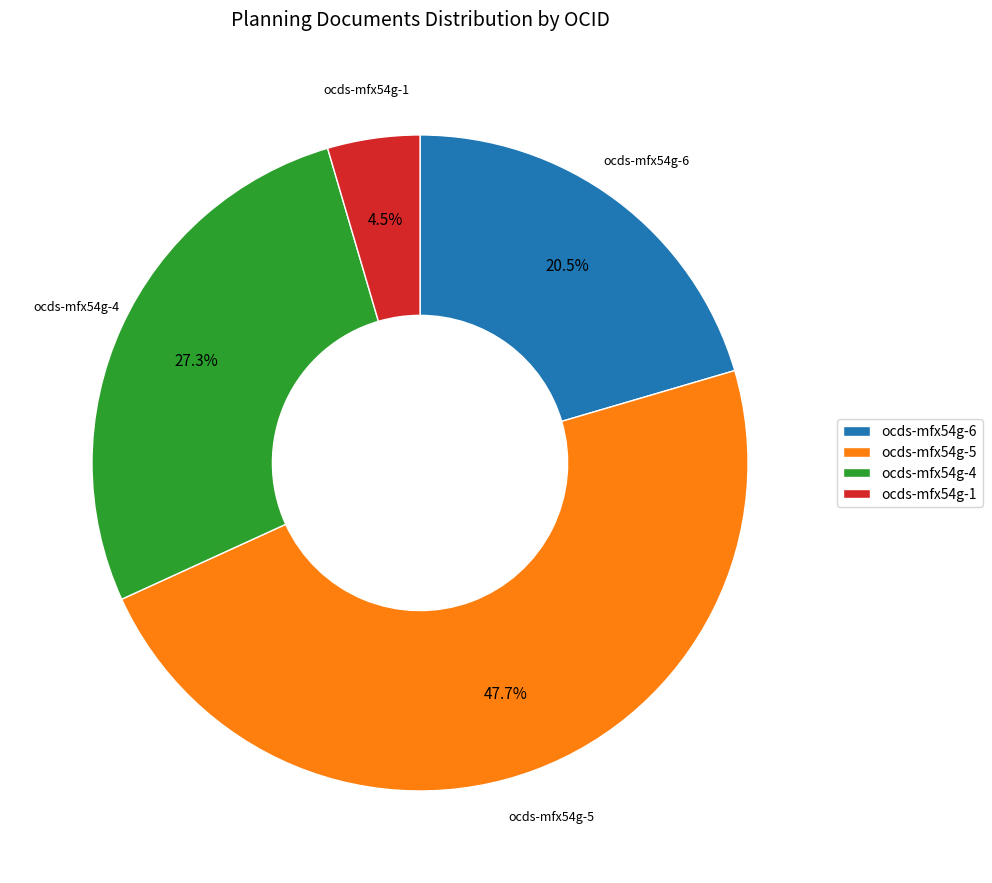

To the nearest percent, what is the combined percentage of ocds-mfx54g-4 and ocds-mfx54g-1?

32%